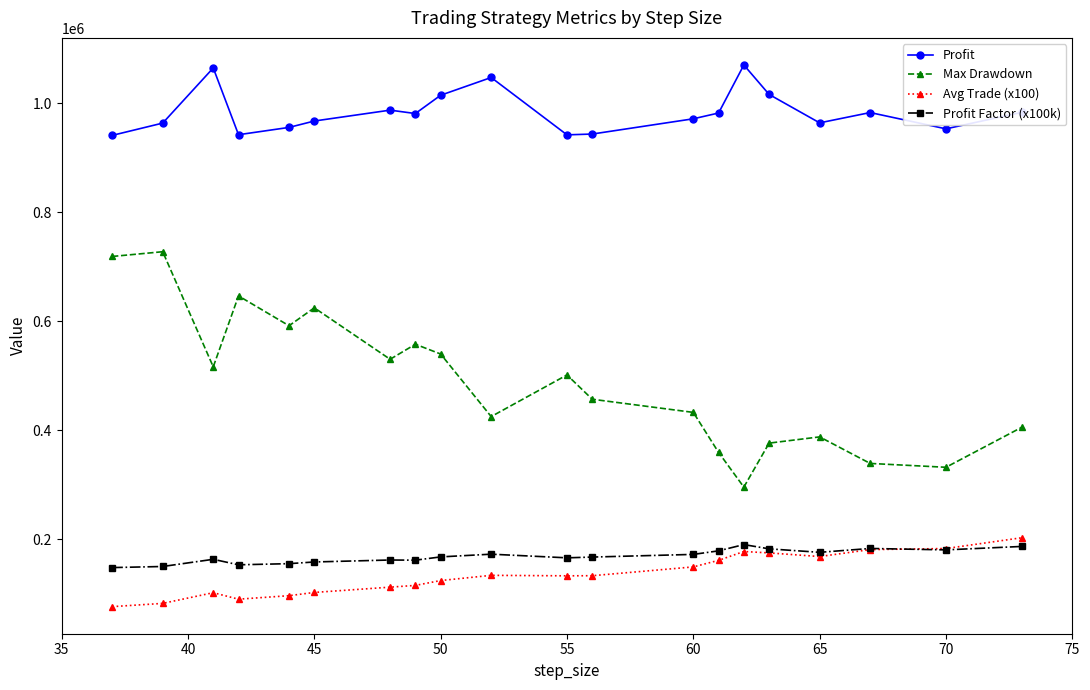

True or false: Max Drawdown and Avg Trade (x100) cross at least once.

False